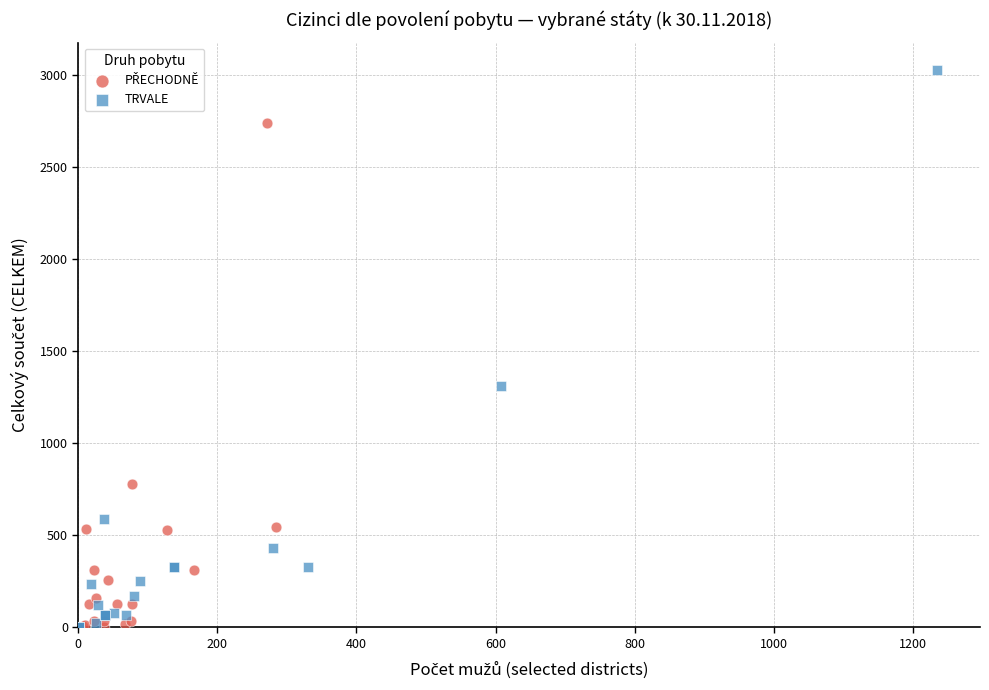

Which series has the widest spread of Y values?

TRVALE